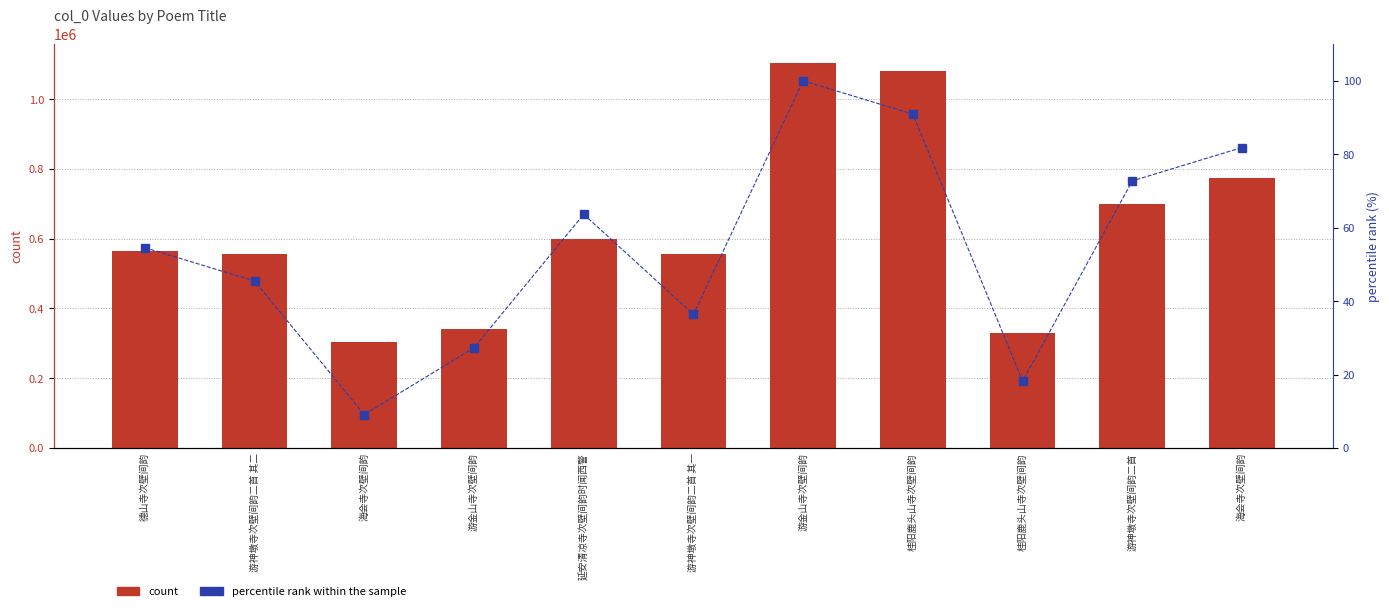

List the series in order of their overall mean, lowest first.

percentile rank within the sample, count